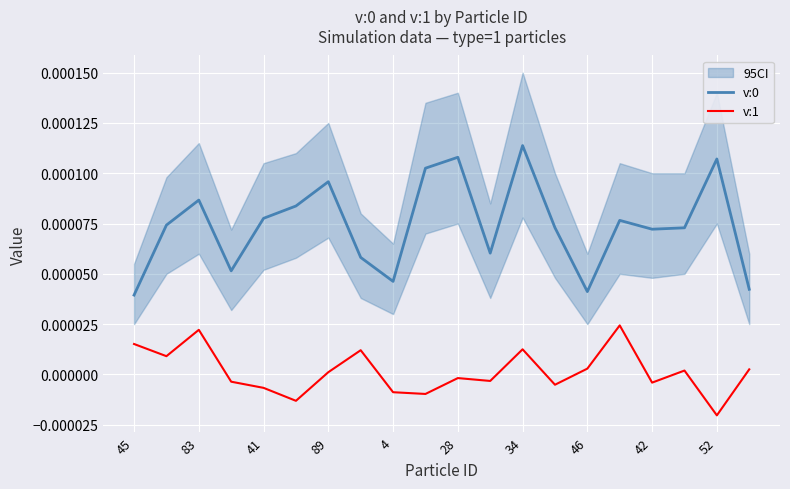

True or false: v:1 and v:0 intersect in this chart.

False